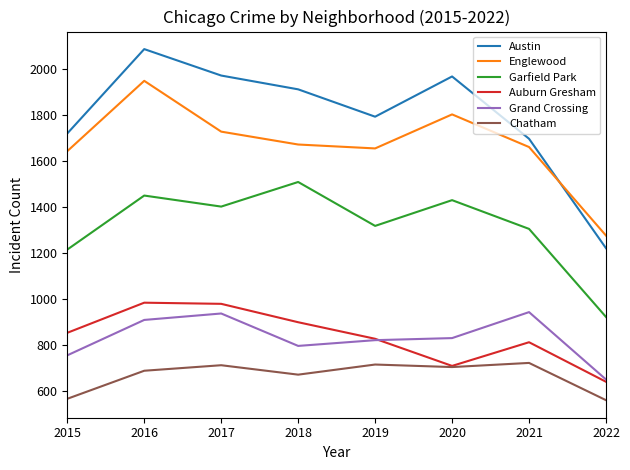

True or false: Austin has a value of 1967 at 2020.

True